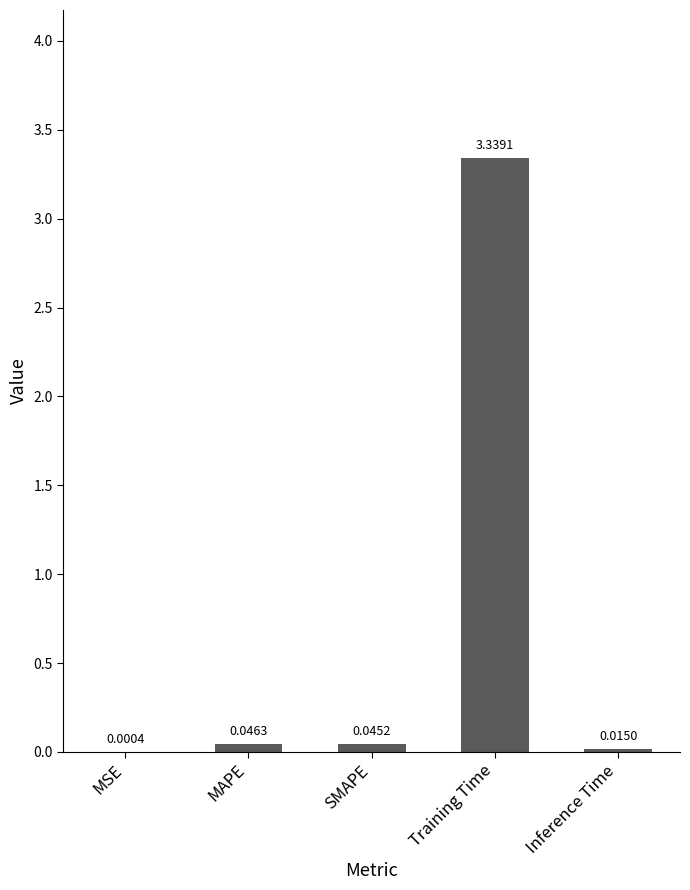

What is the change in value from SMAPE to Training Time?

+3.3